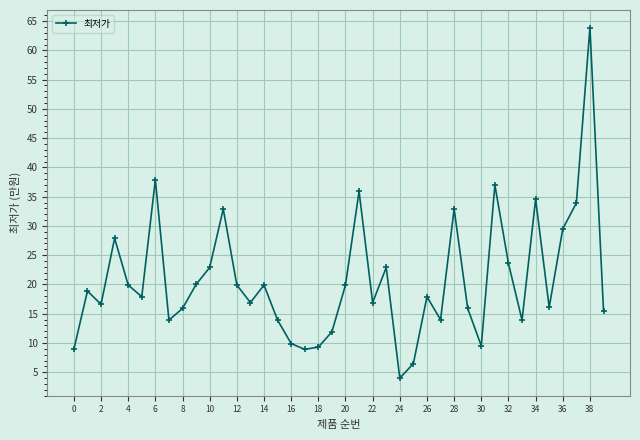

What is the value of the 3rd point from the left?

16.6